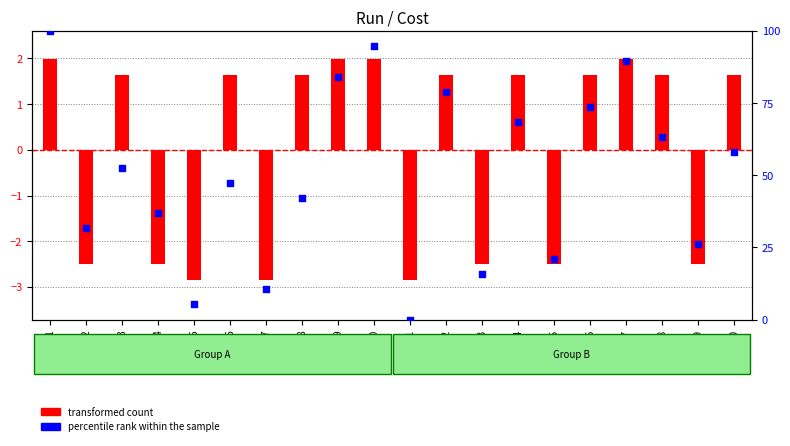

Which series has the largest total across all categories?

percentile rank within the sample